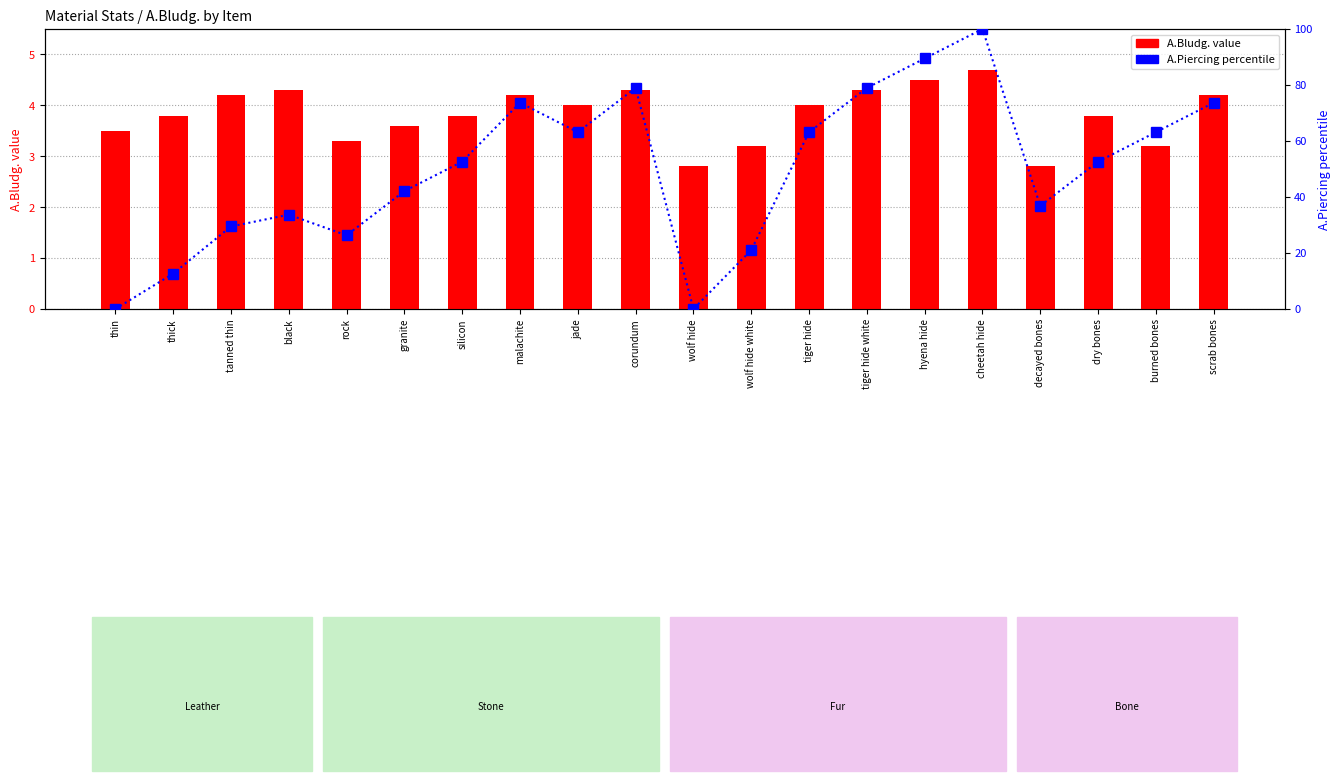

What is the highest value of the A.Bludg. (primary) series?

4.7